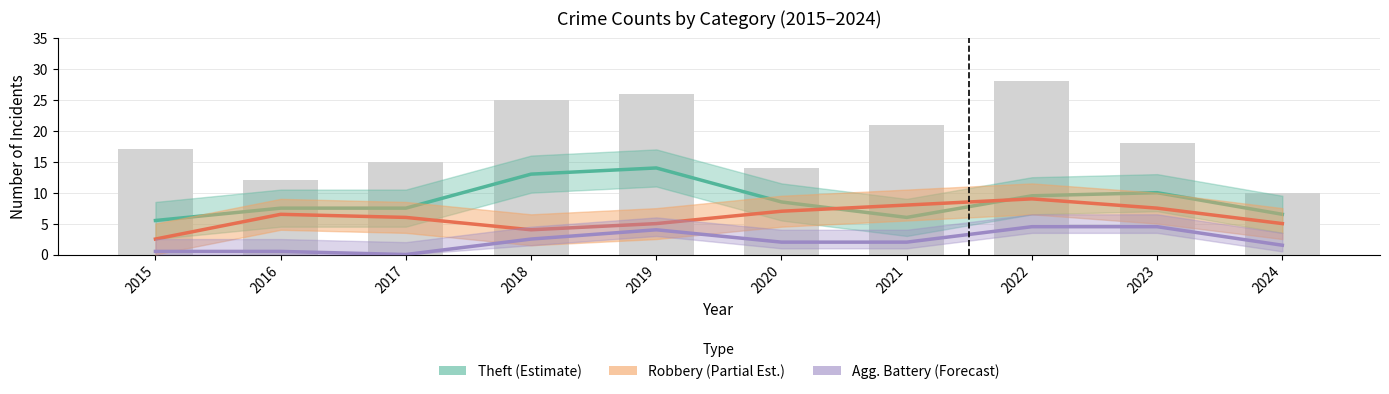

Which series has the largest total across all categories?

Theft (Estimate)